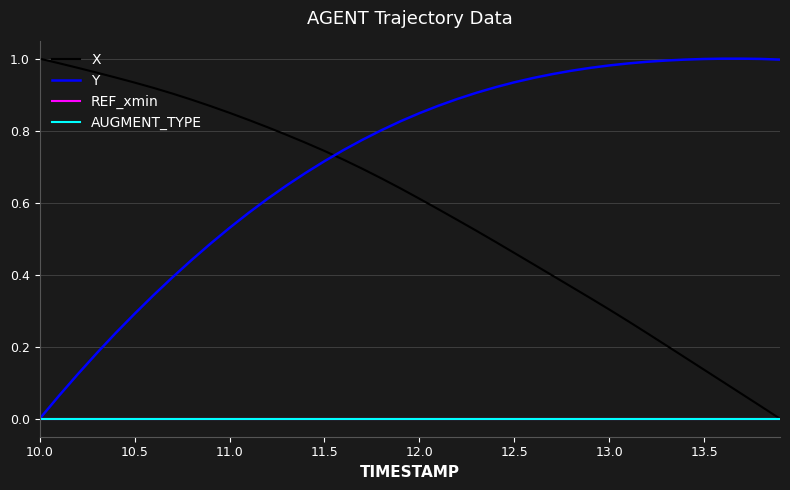

Does the chart display data point markers on the line(s)?

No